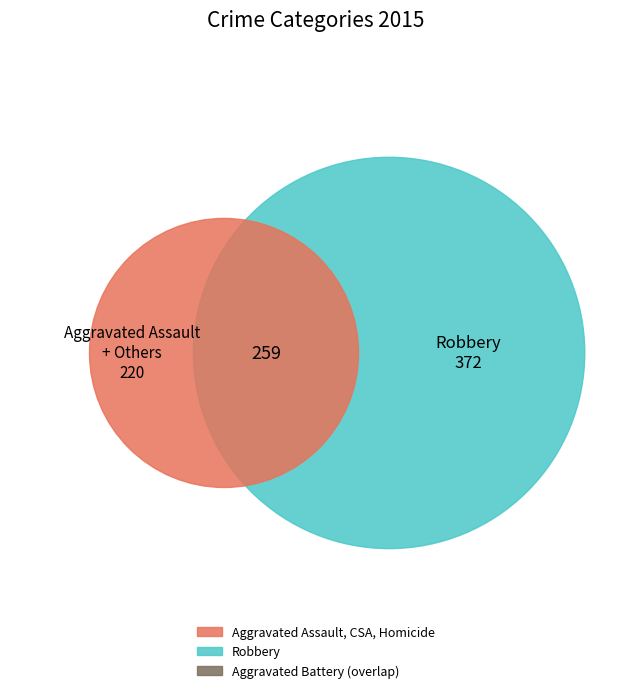

To the nearest percent, what portion does Homicide represent?

2%